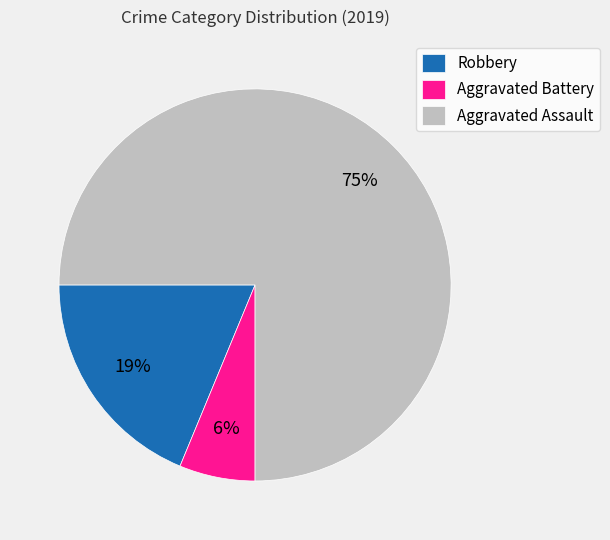

Does Aggravated Assault account for over 50% of the chart?

Yes